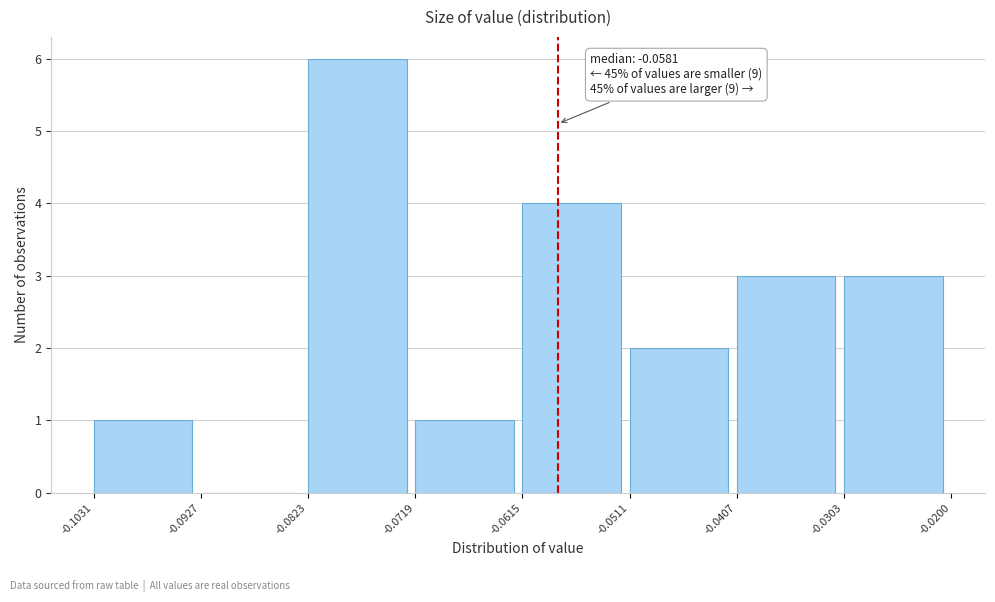

Which range on the x-axis has the tallest bar?

-0.0823 to -0.0719